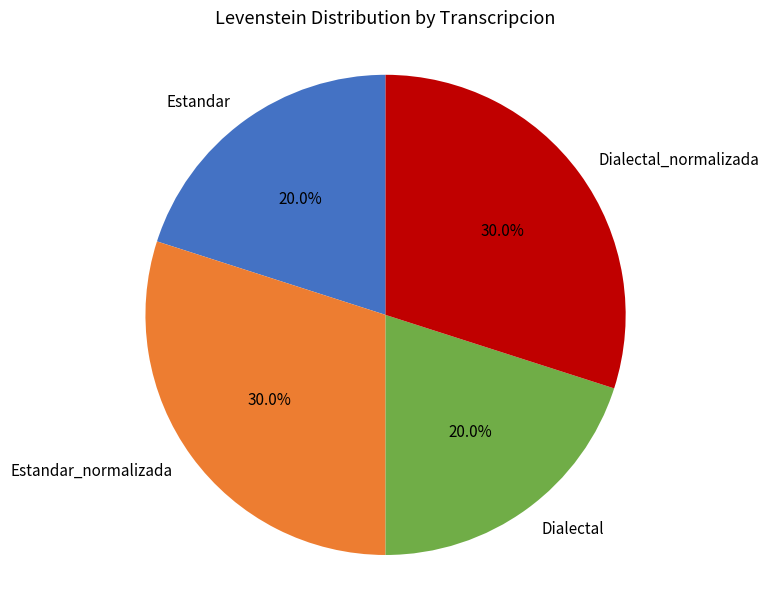

Which has a higher value, Estandar_normalizada or Dialectal?

Estandar_normalizada